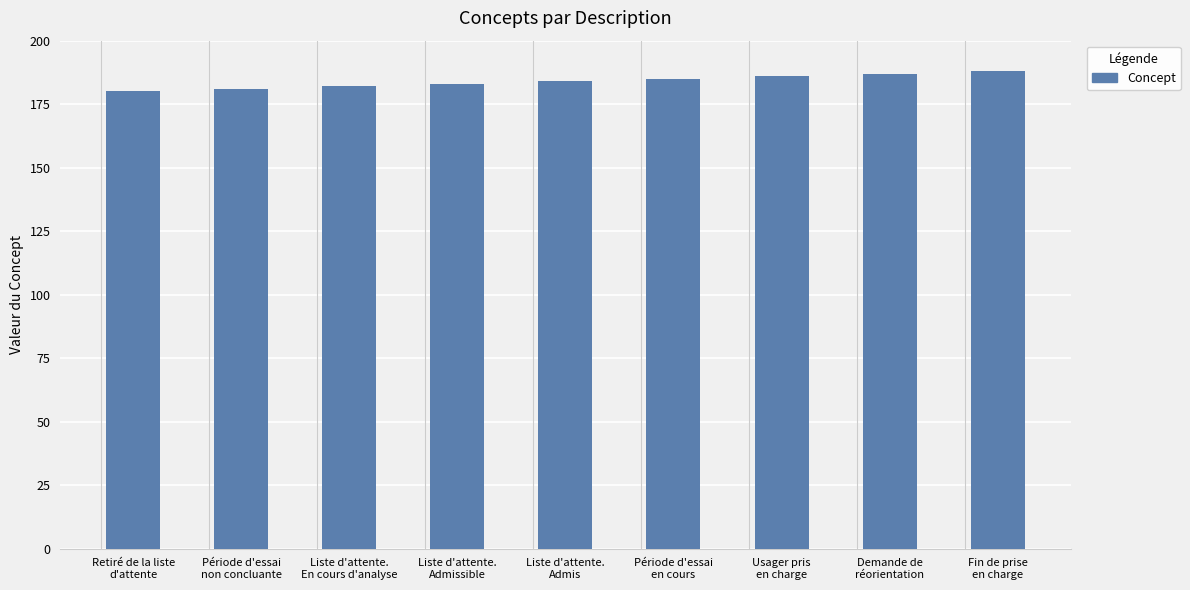

The value at Fin de prise
en charge is 118. True or false?

False